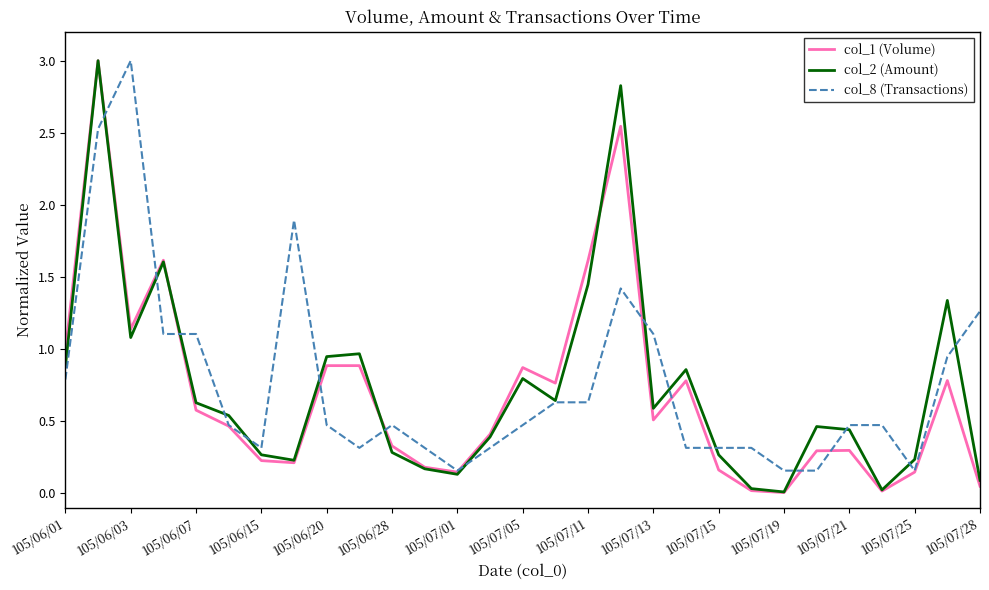

What are all the series names shown in the legend?

col_1 (Volume), col_2 (Amount), col_8 (Transactions)